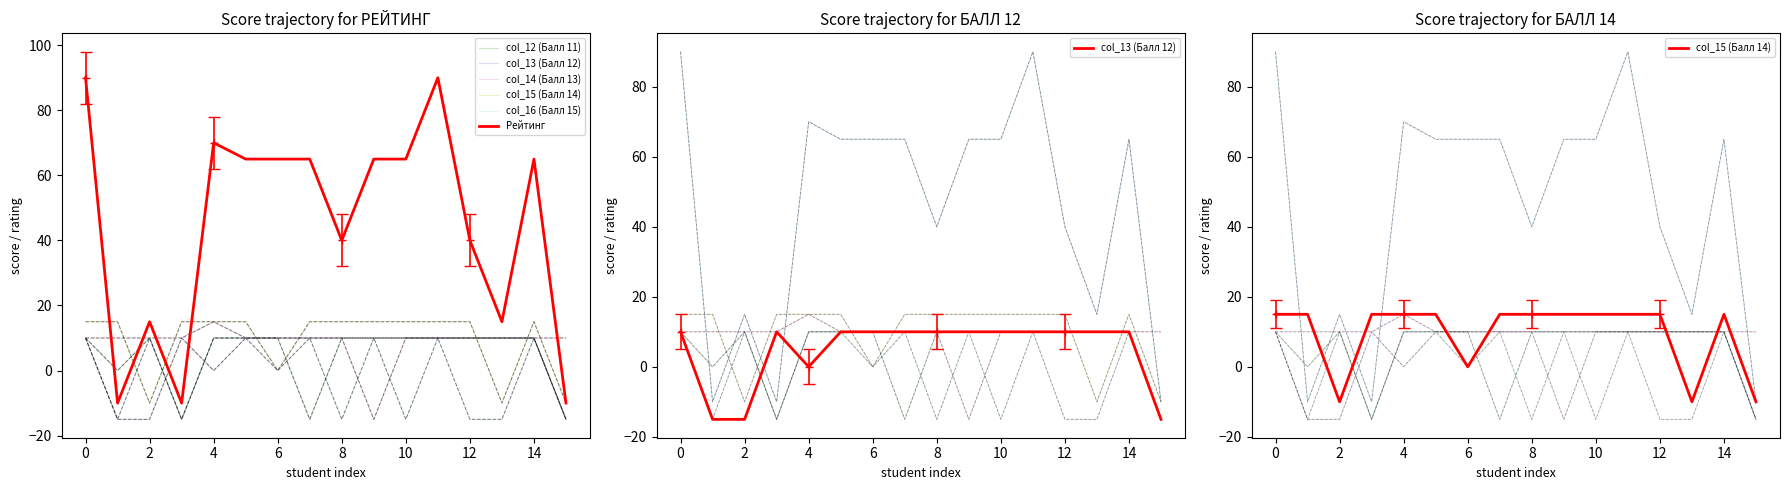

What is the value of the col_14 (Балл 13) point at the 1st from the left?

10